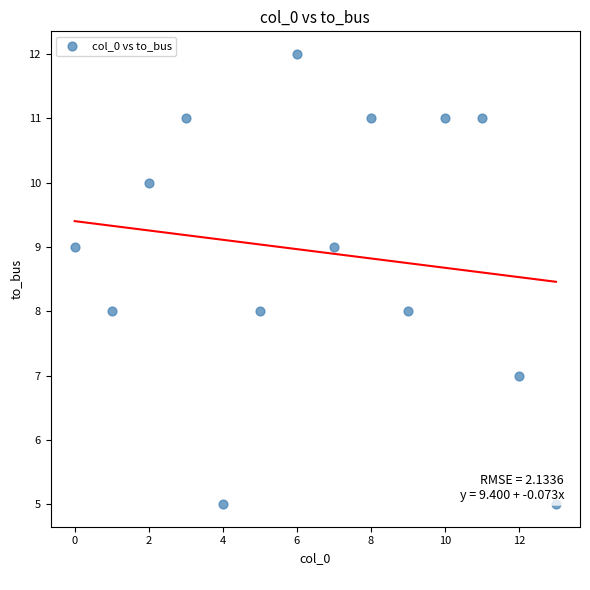

What is the range of Y values (max minus min)?

7